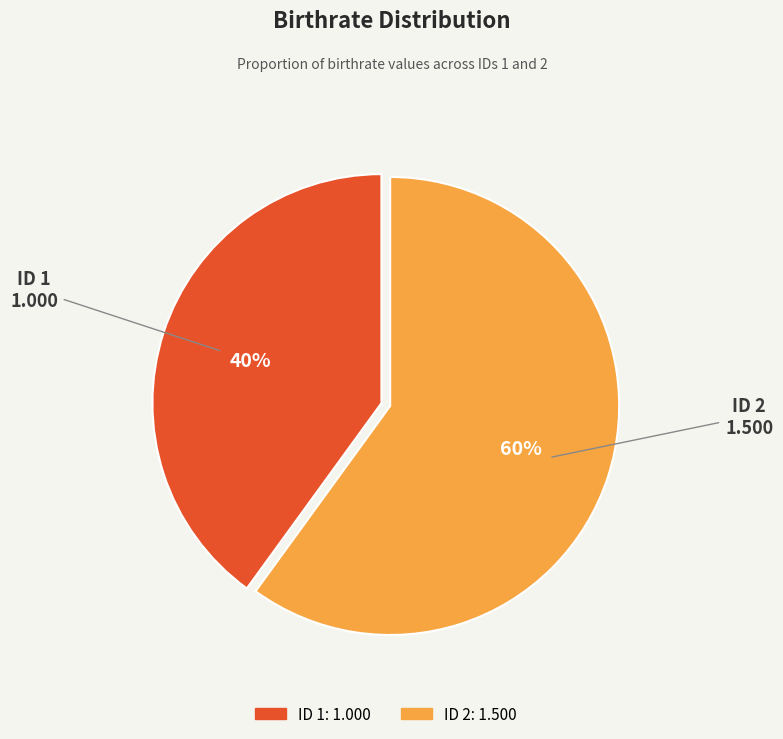

Count the number of slices in the pie.

2